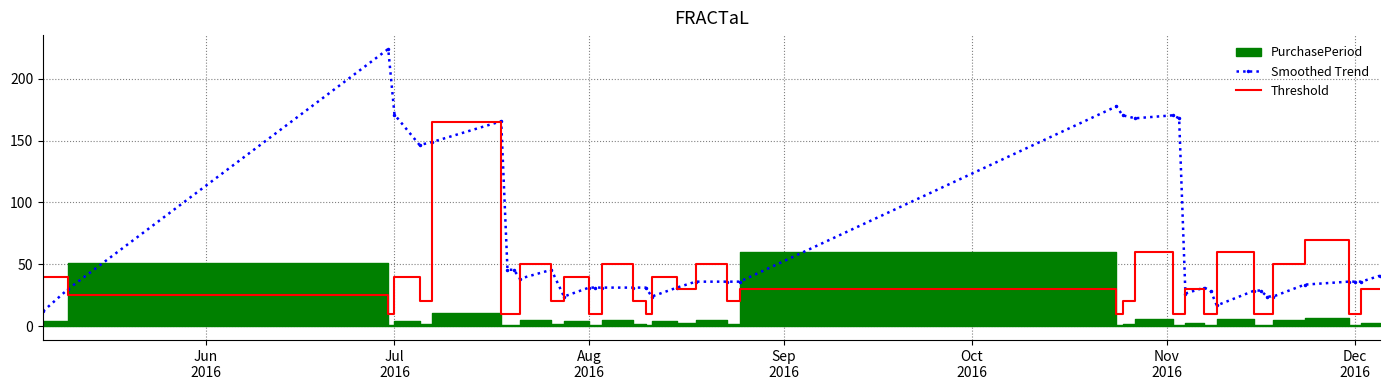

What is the maximum value for Smoothed Trend?

224.0